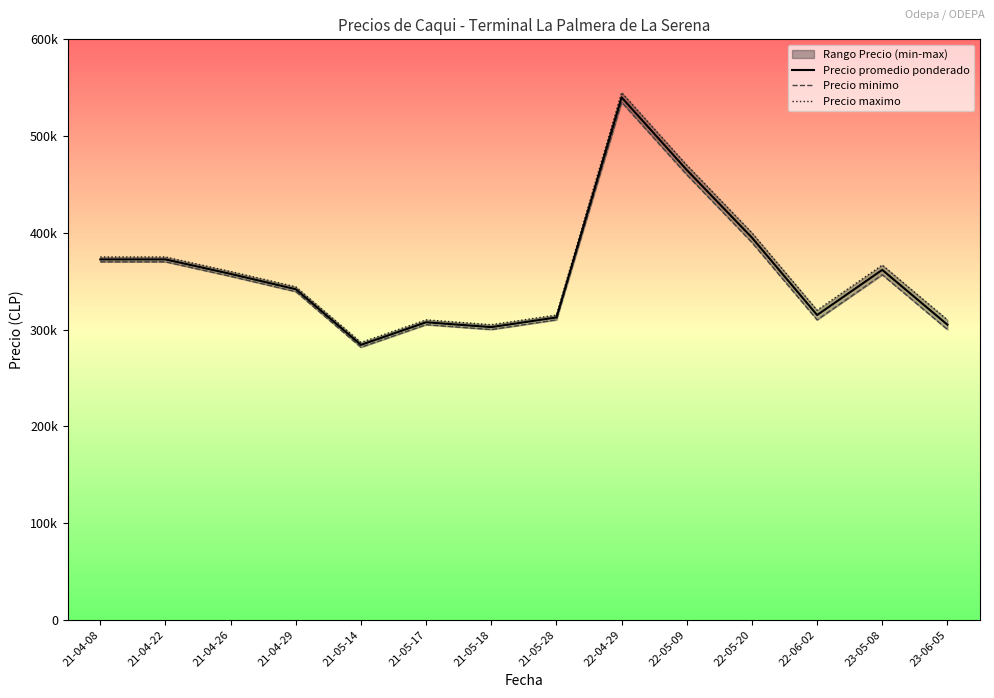

Rank the series at 2021-05-28 from highest to lowest value.

Precio maximo, Precio promedio ponderado, Precio minimo